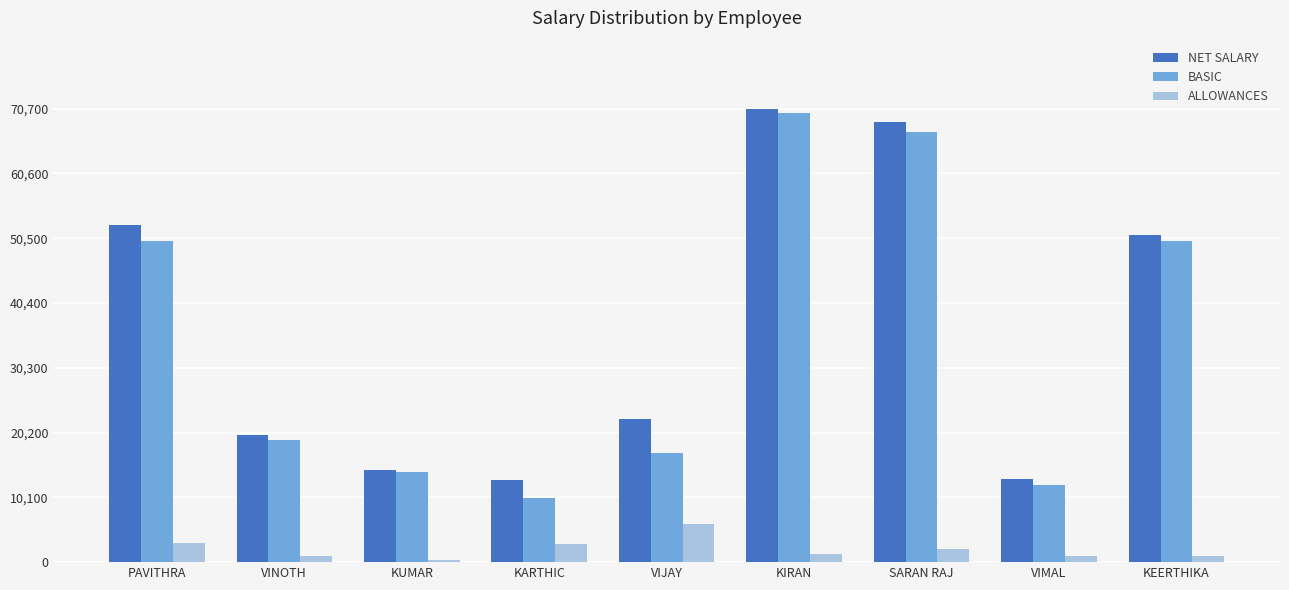

What is the label of the 9th bar from the left?

KEERTHIKA